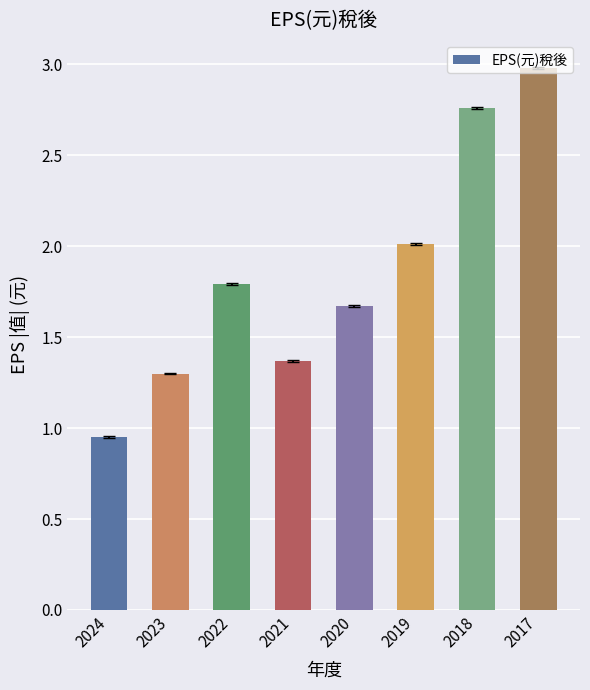

At which category does the chart reach its minimum across all series?

2024